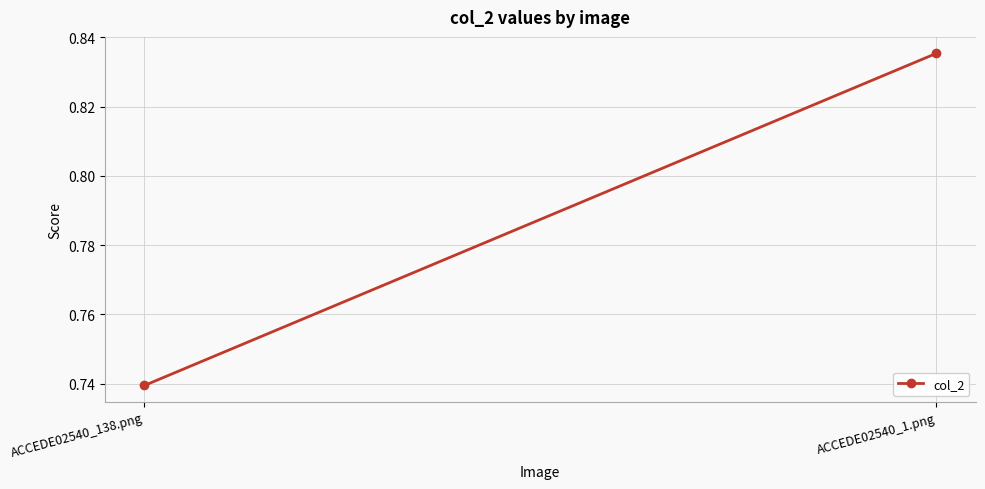

What is the difference between the maximum and minimum values?

0.1